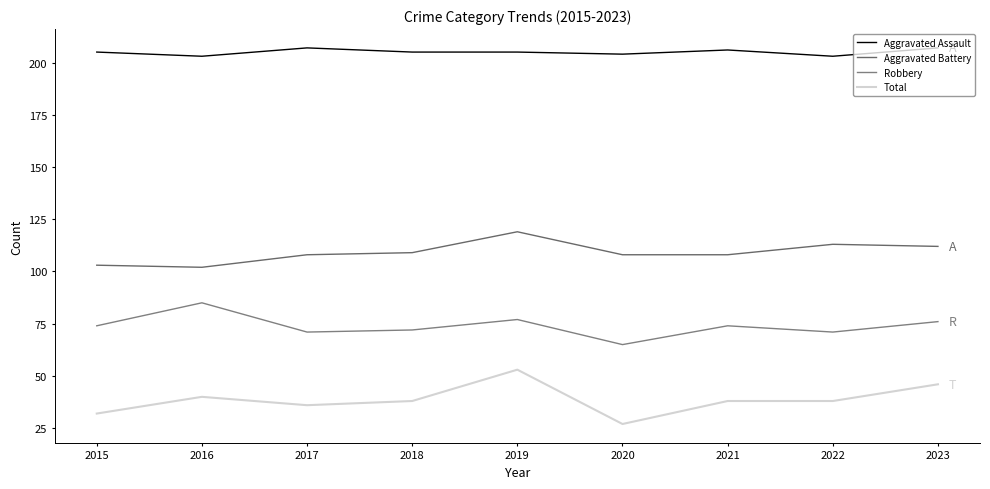

True or false: Aggravated Battery and Robbery cross at least once.

False